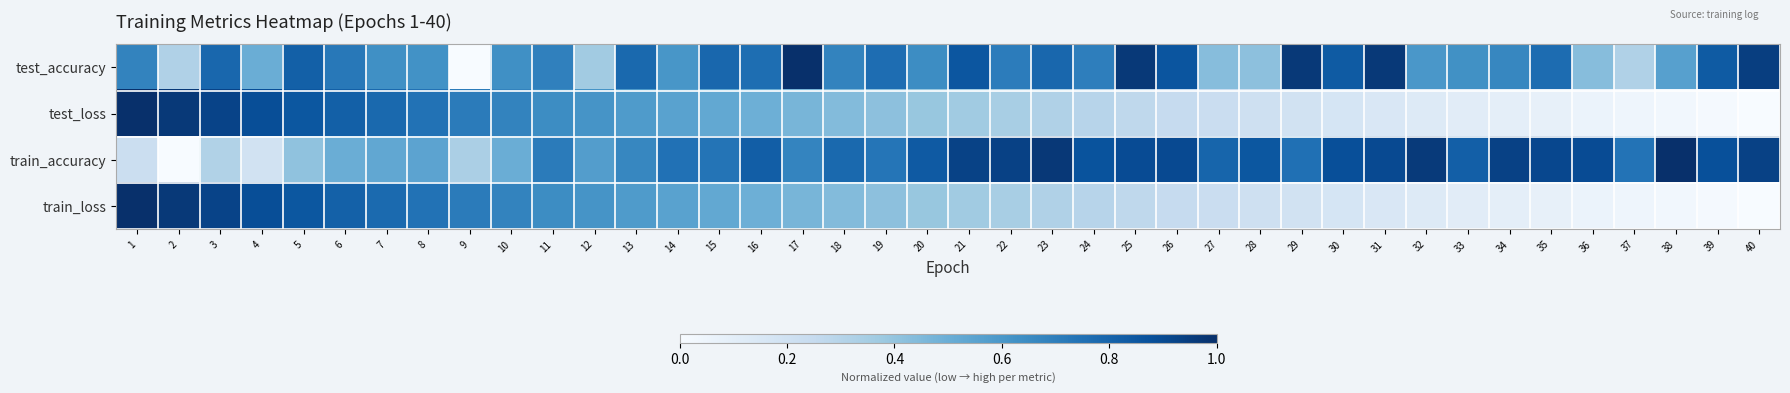

Rank the series by their maximum value, from highest to lowest.

test_accuracy, test_loss, train_accuracy, train_loss